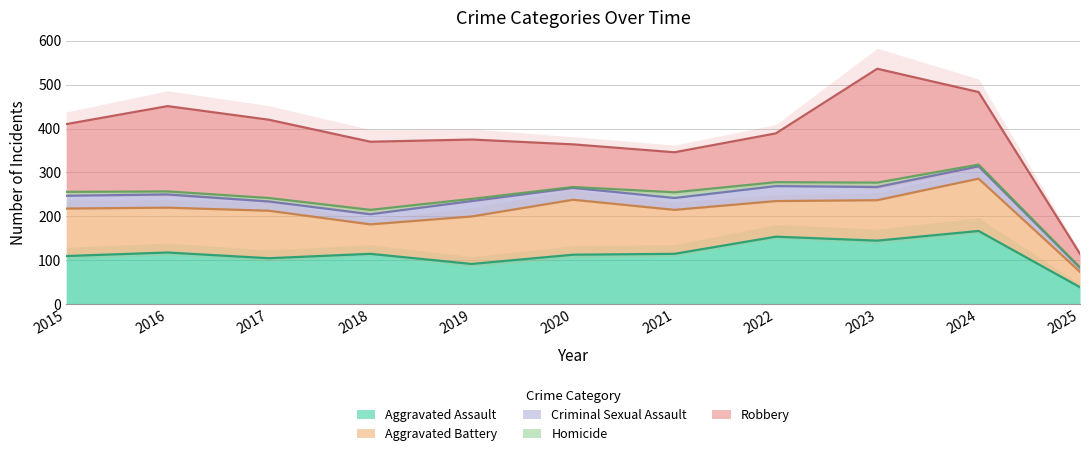

What is the value of the Robbery point at the 11th from the left?

31